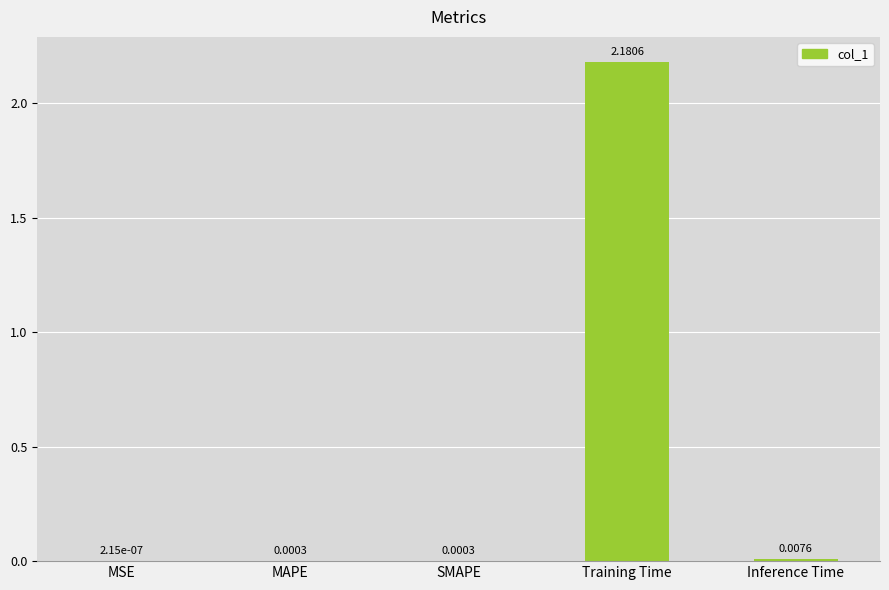

At which label is the value closest to 1?

Inference Time